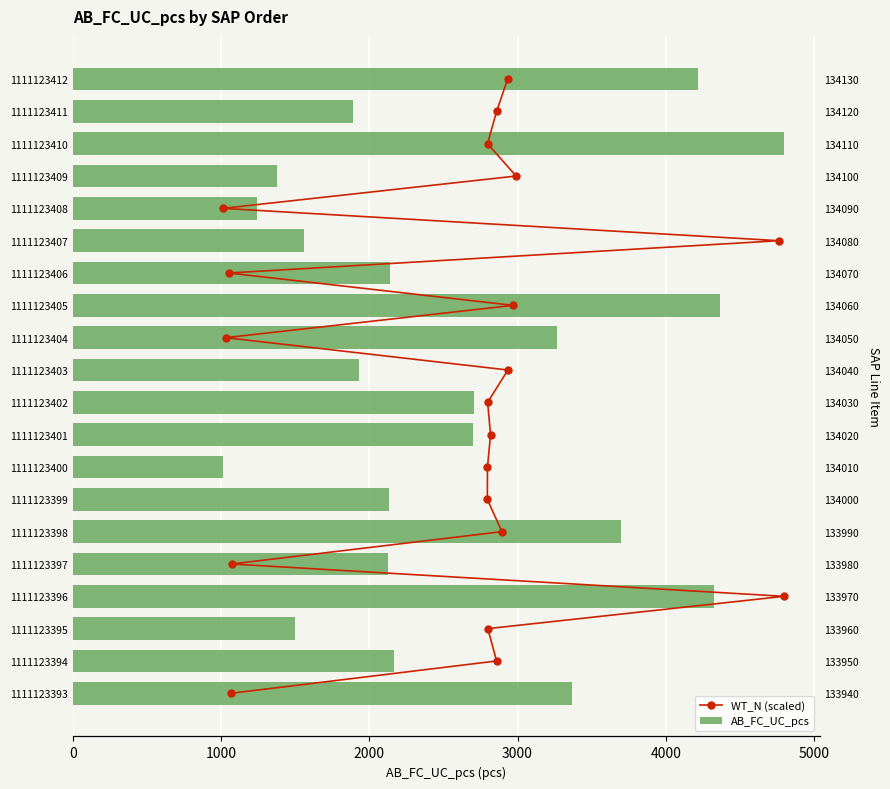

What is the value of the WT_N (scaled) bar at the 6th from the left?

5